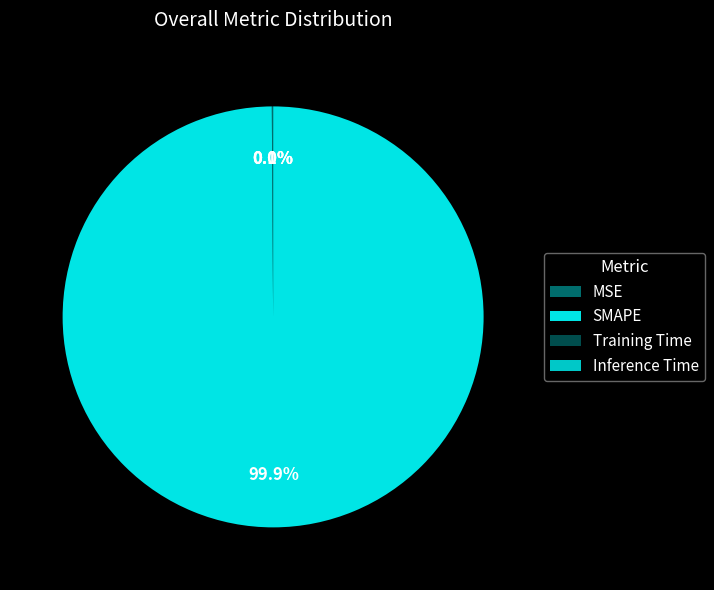

Does SMAPE account for over 50% of the chart?

Yes